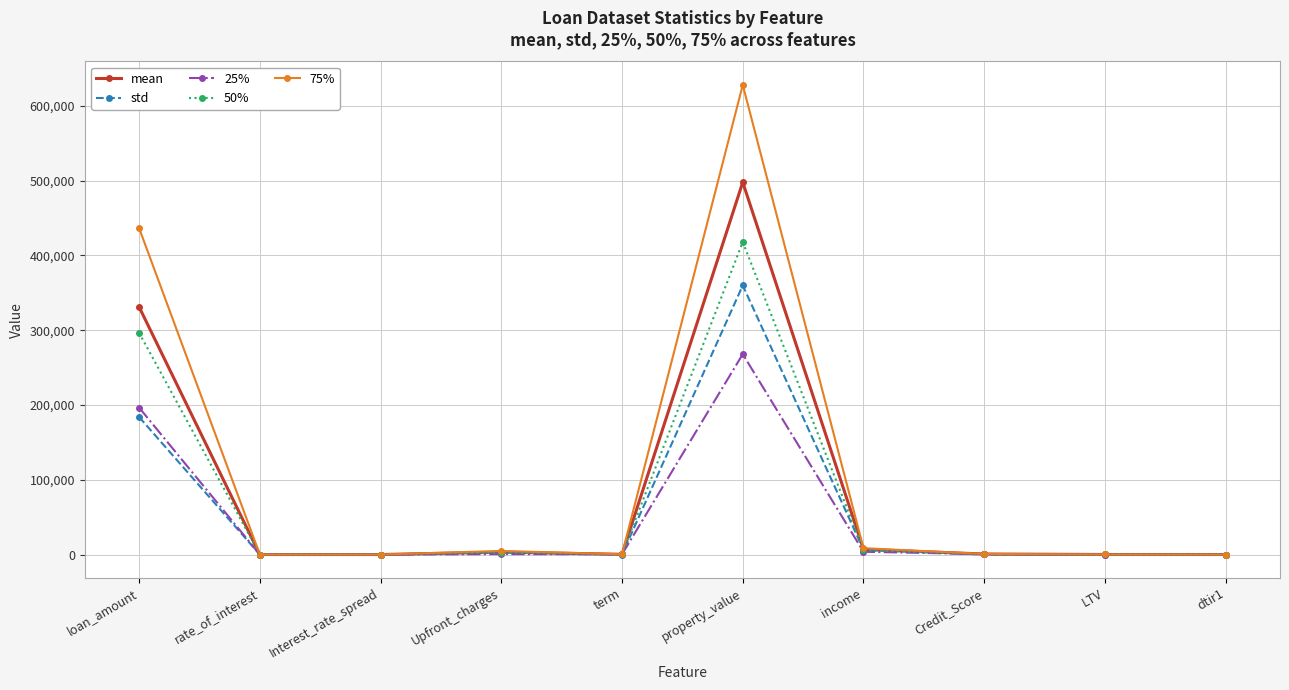

Is the value of std at loan_amount greater than the value of 75% at LTV?

Yes